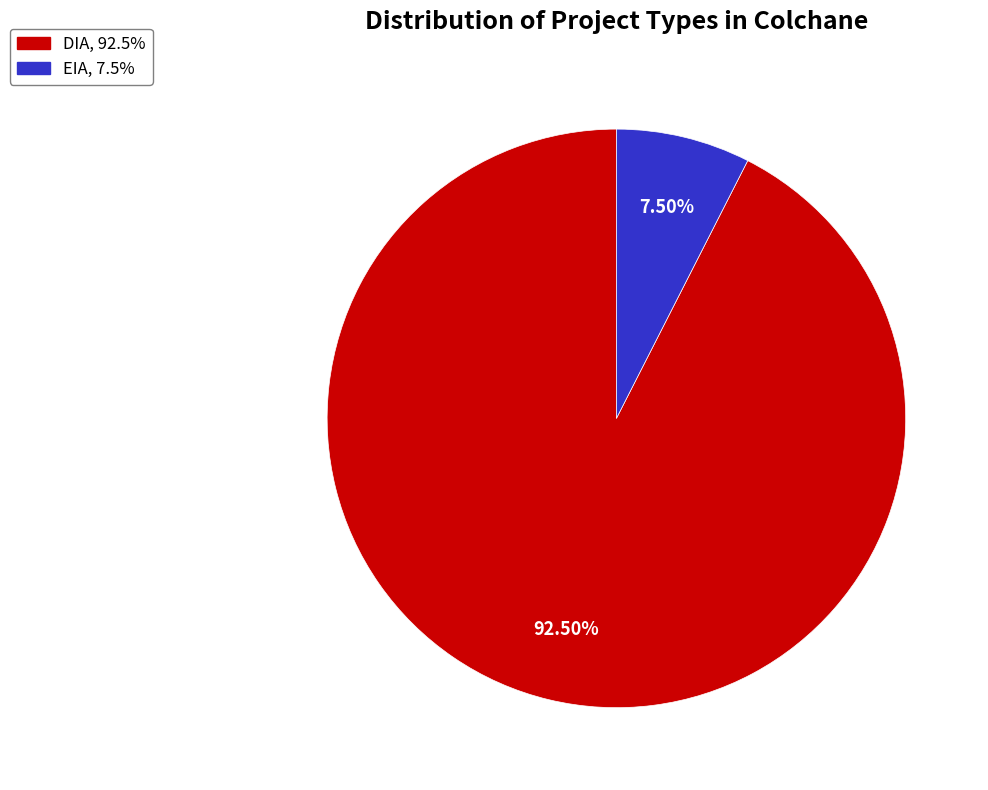

Between EIA and DIA, which is larger?

DIA